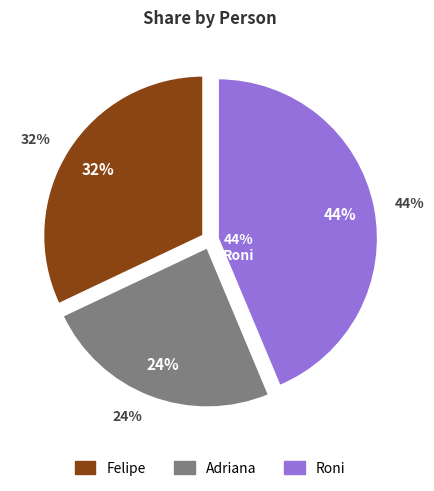

To the nearest percent, what percentage of the pie is Adriana?

24%